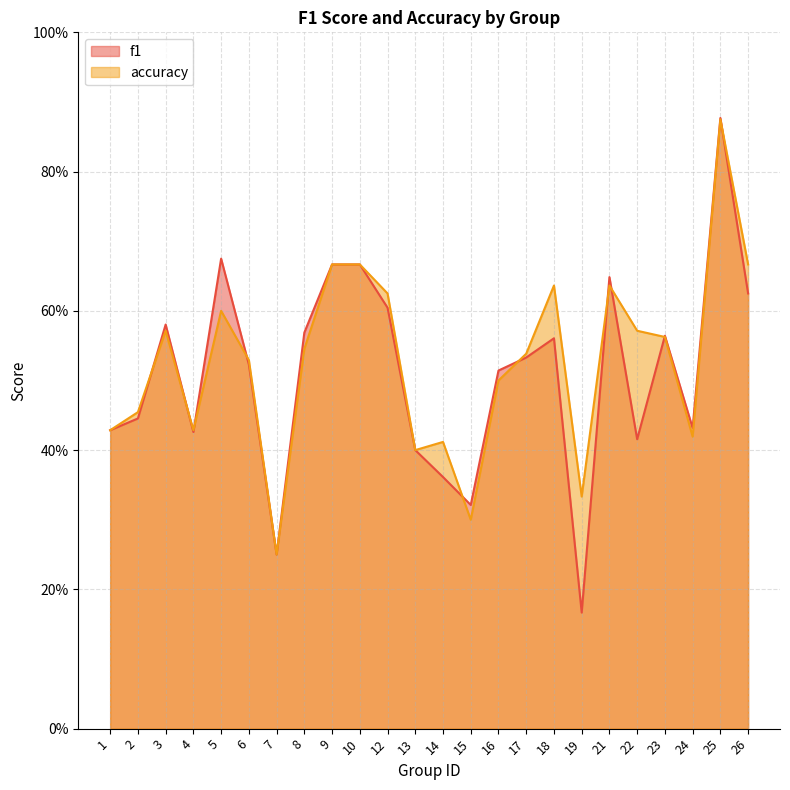

At 17, list the series in order from largest to smallest.

accuracy, f1